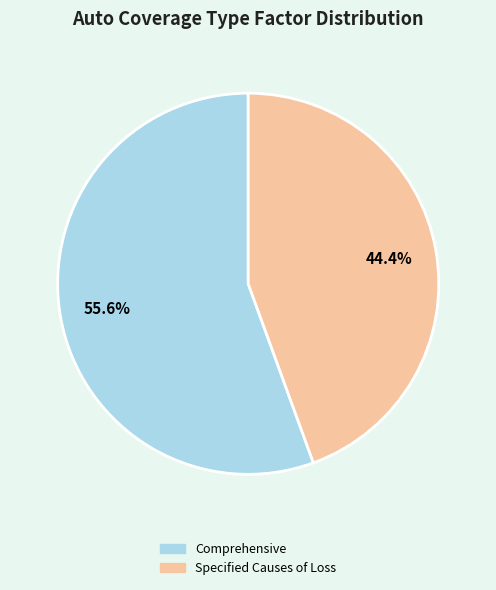

How many slices are in this pie chart?

2